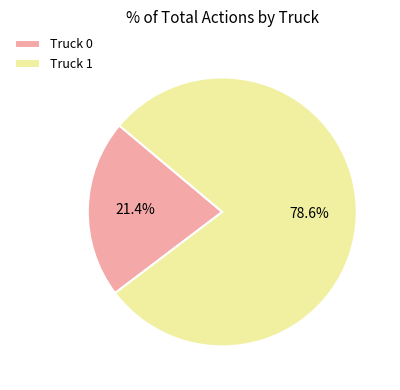

What percentage is the Truck 0 slice, to the nearest percent?

21%